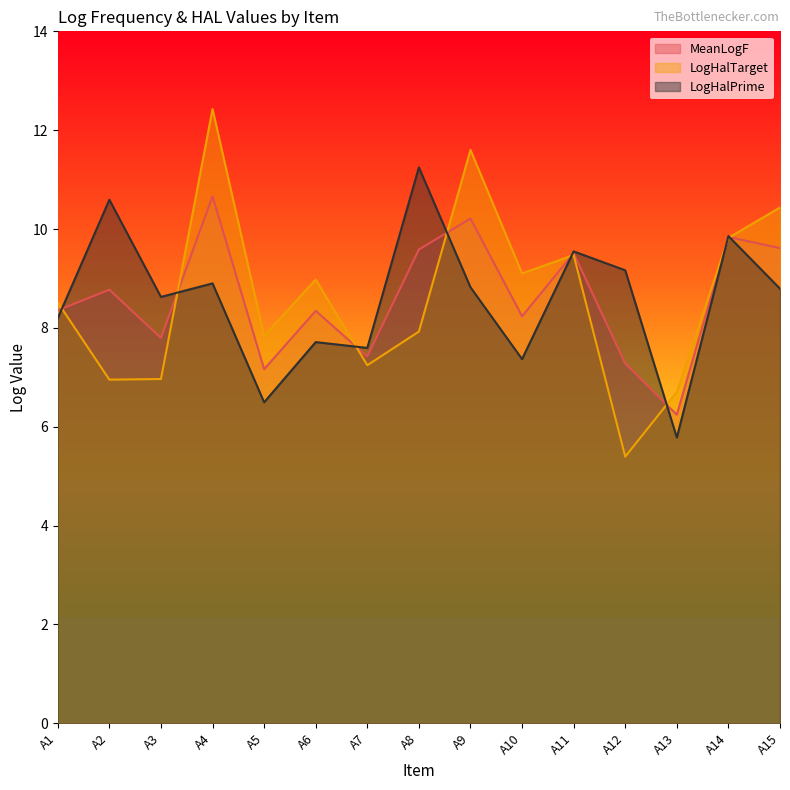

True or false: LogHalPrime has a value of 12.6 at A3.

False